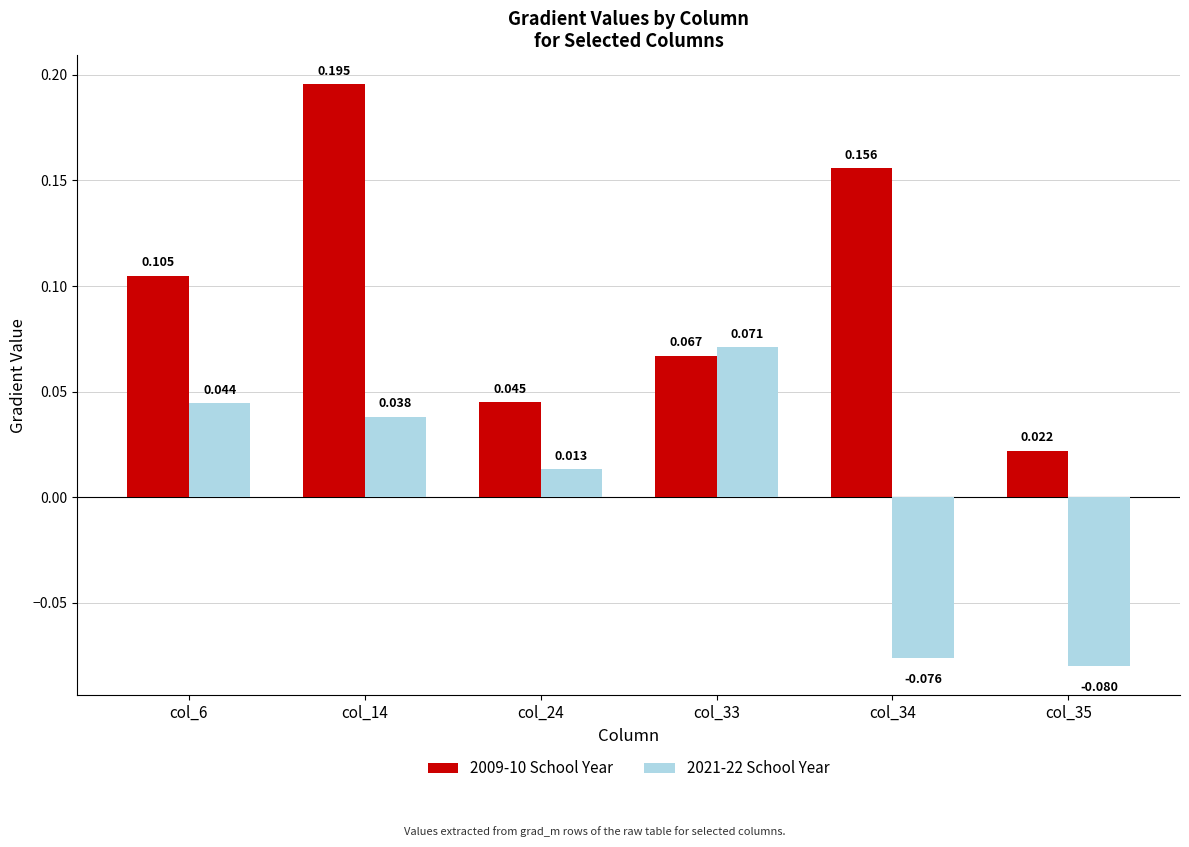

Which series has the largest range (max minus min)?

2009-10 School Year